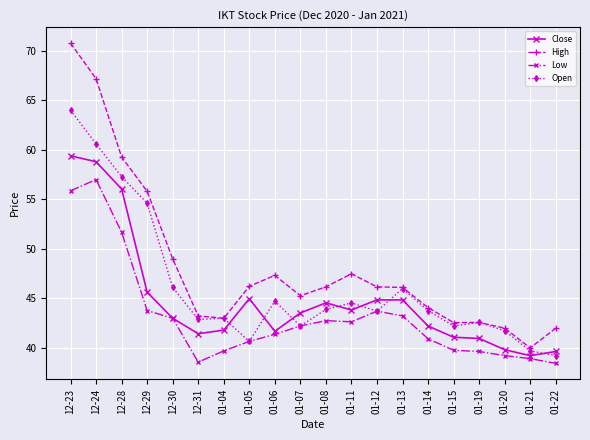

True or false: Close and High intersect in this chart.

False